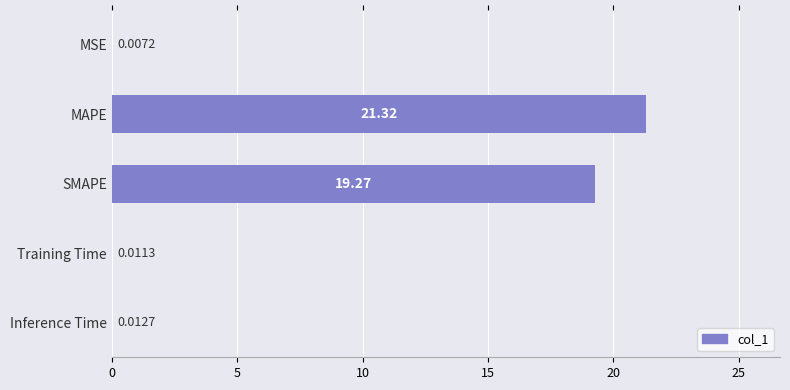

Between MSE and Training Time, which is larger?

Training Time